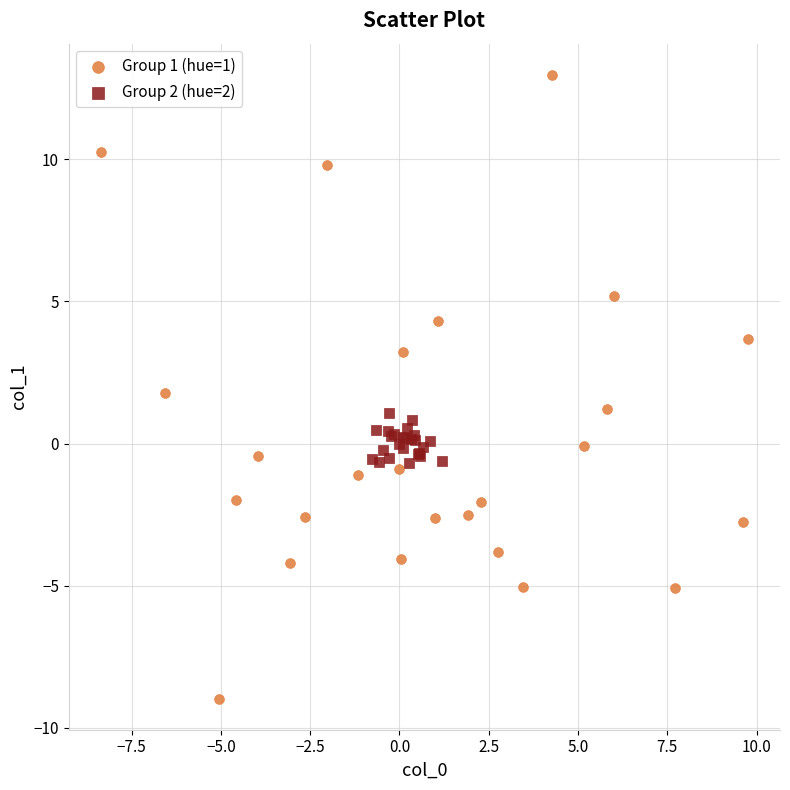

Which series has the largest Y range (max minus min)?

Group 1 (hue=1)